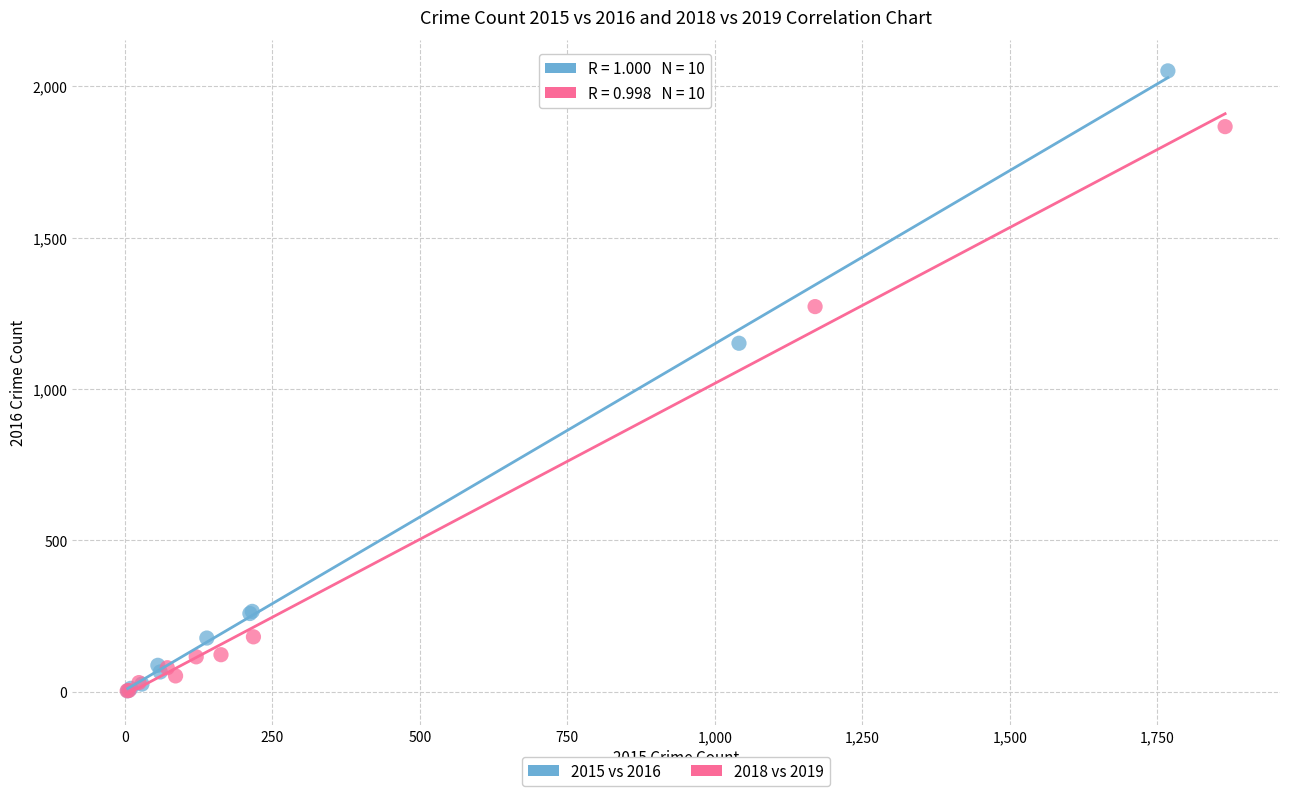

Which series has the largest Y range (max minus min)?

2015 vs 2016